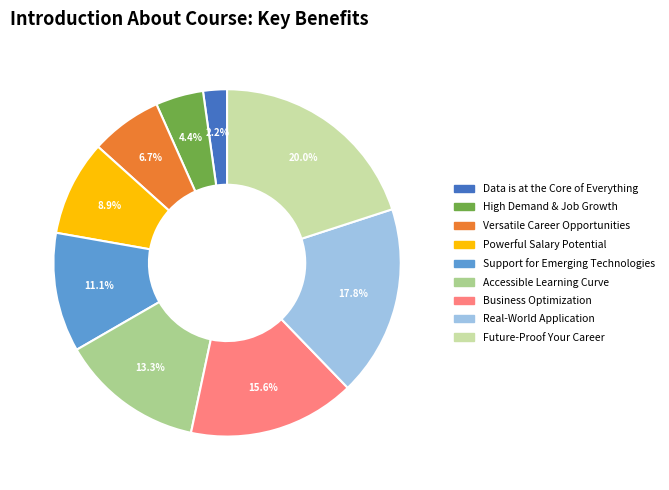

To the nearest percent, what is the difference between the High Demand & Job Growth and Business Optimization slice percentages?

11%